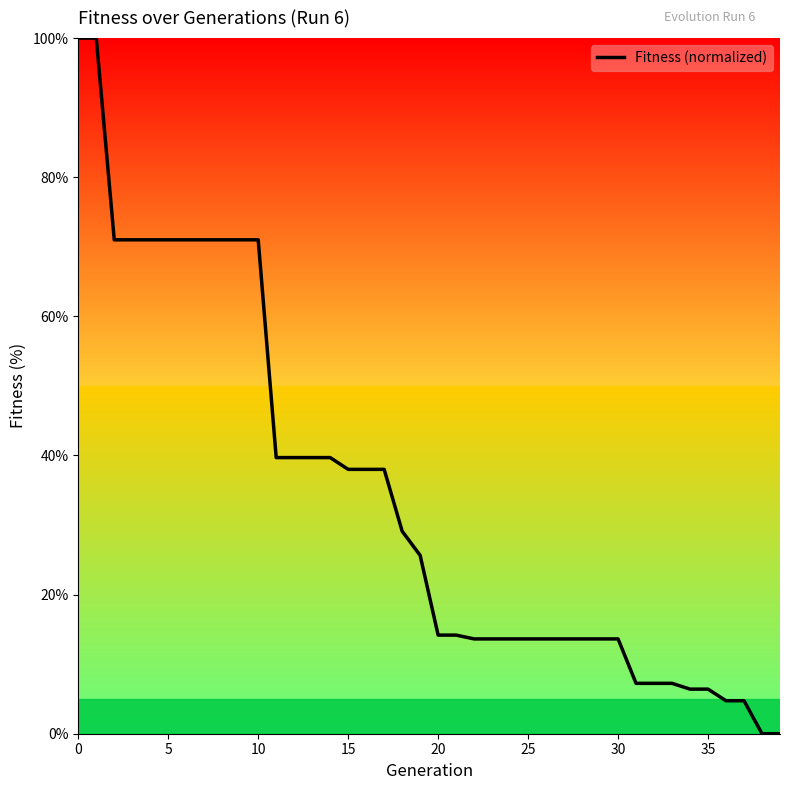

Does the chart display data point markers on the line(s)?

No